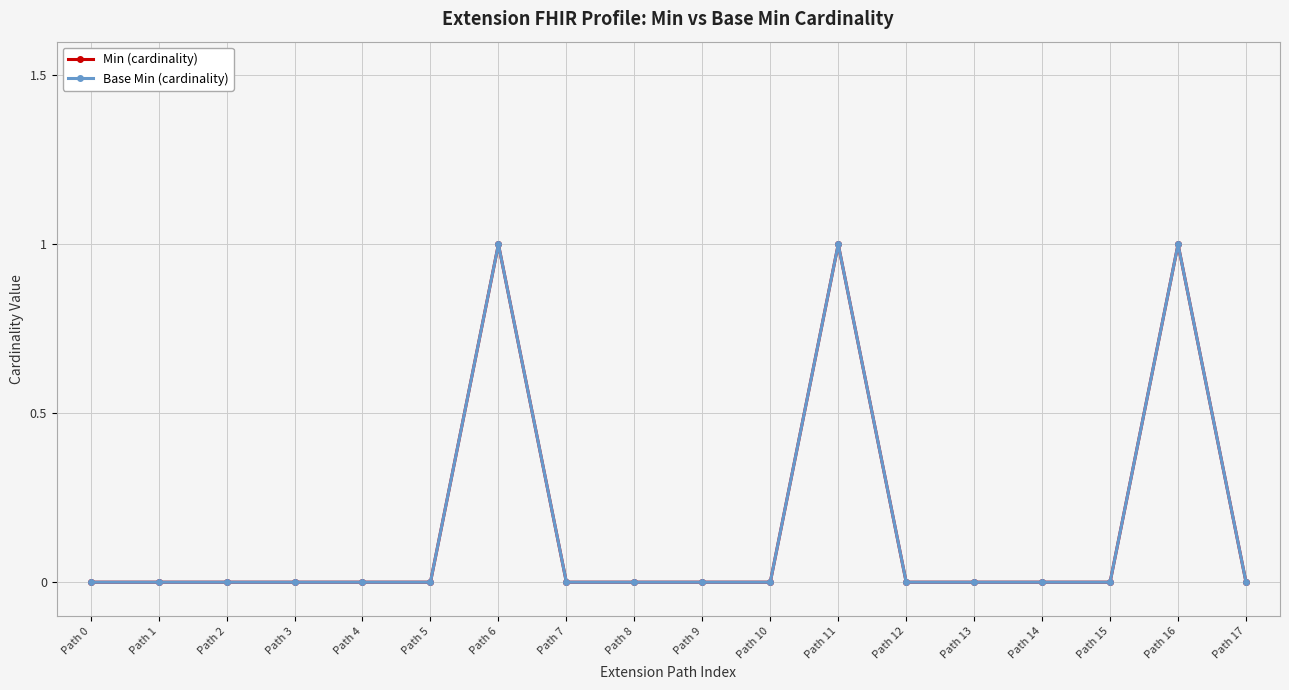

Is this an area chart (filled region under the line)?

No